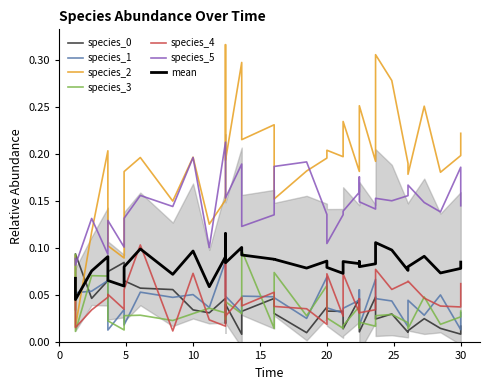

Does the chart display data point markers on the line(s)?

No